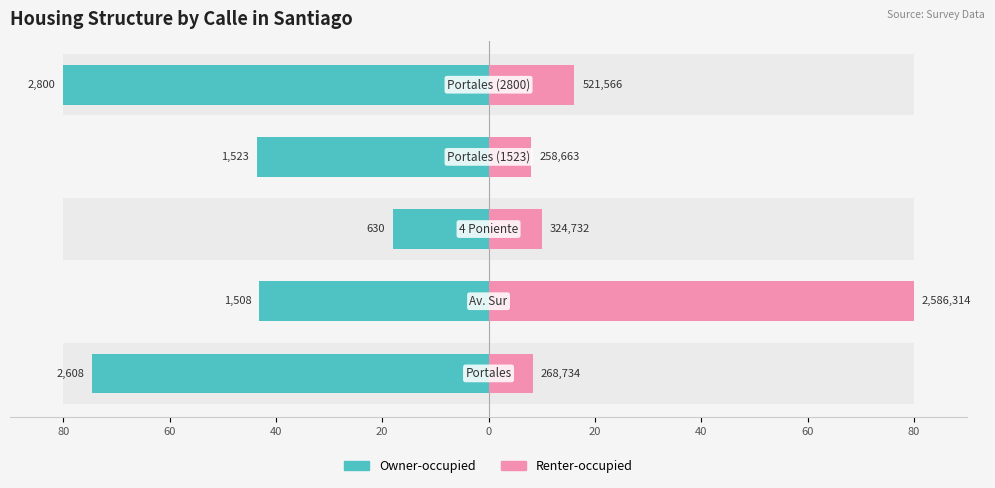

The Owner-occupied series shows -58.0 at 20. True or false?

False